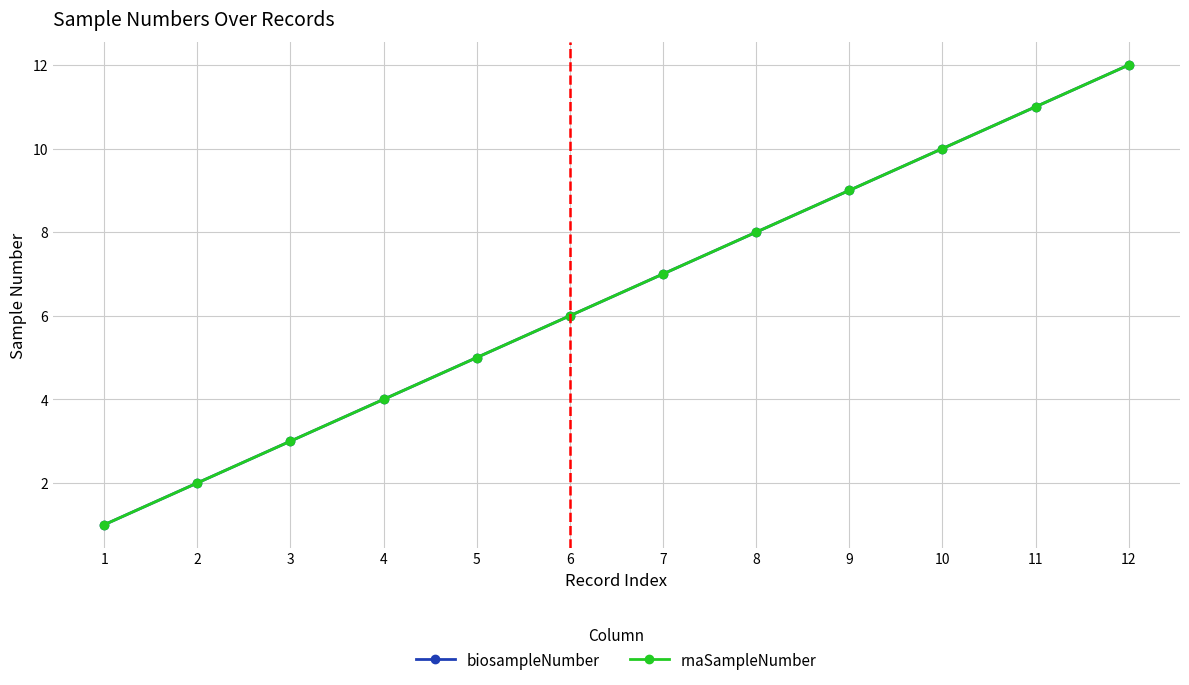

Does the chart have visible grid lines?

Yes